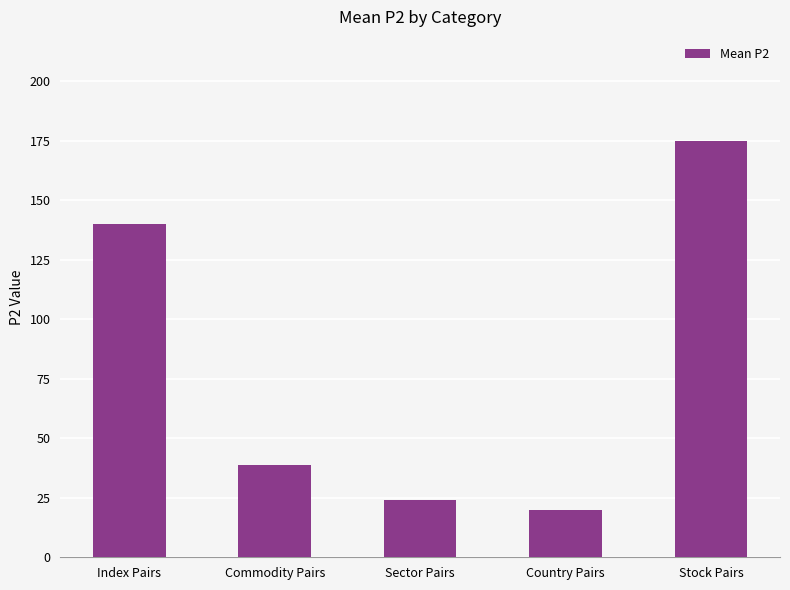

What is the average value?

79.5